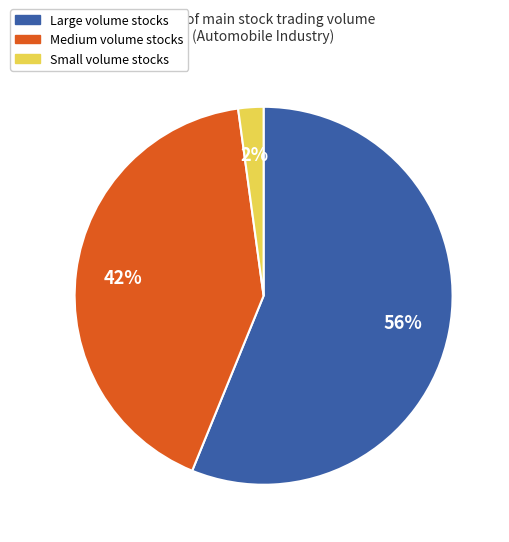

To the nearest percent, what is the average slice percentage?

33%